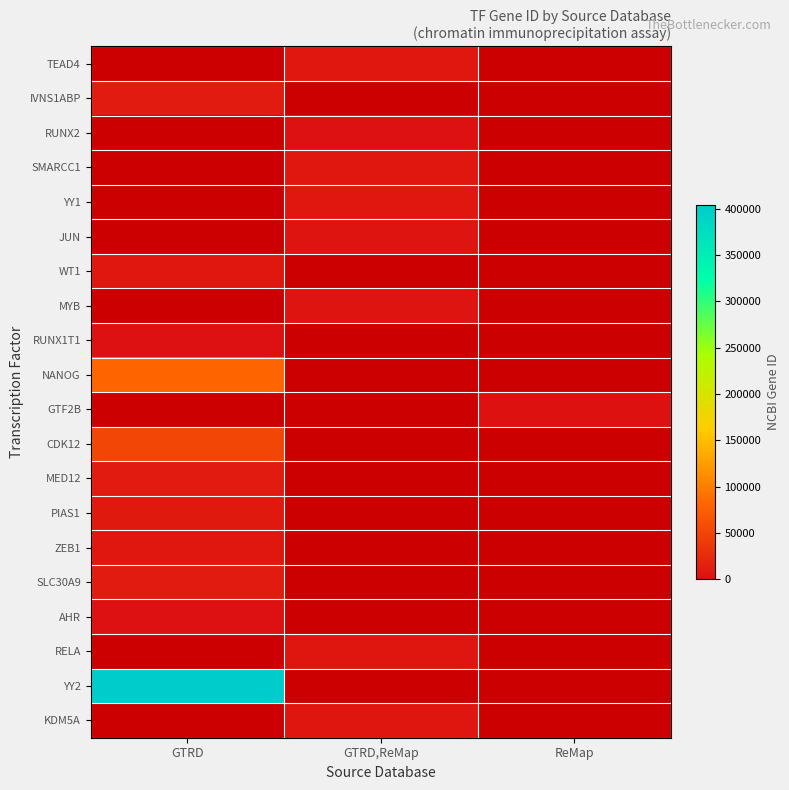

What is the minimum value shown in the chart?

196.0